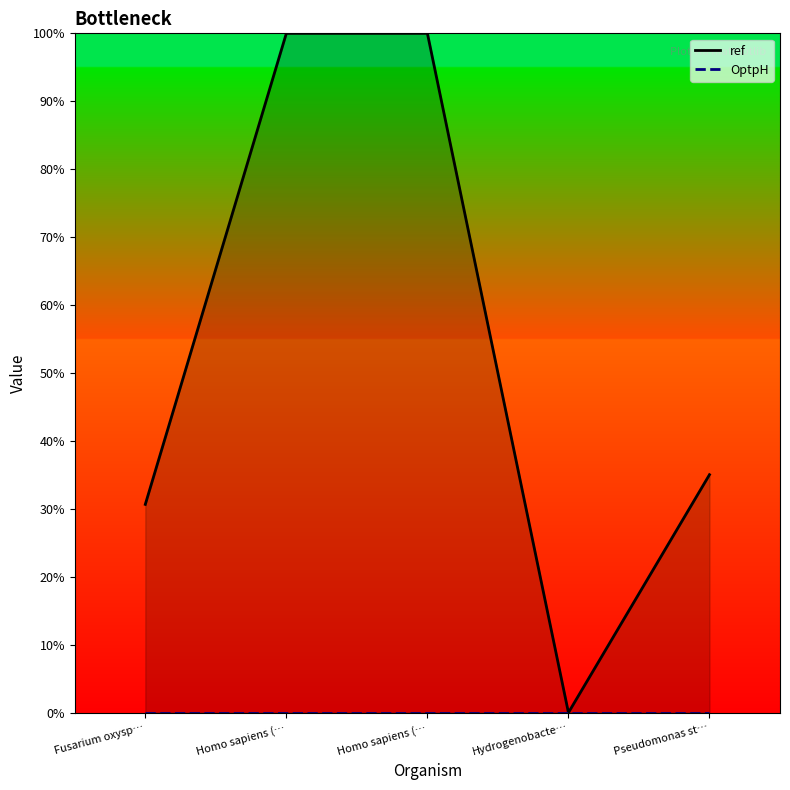

How many interior local valleys does the ref series have?

1